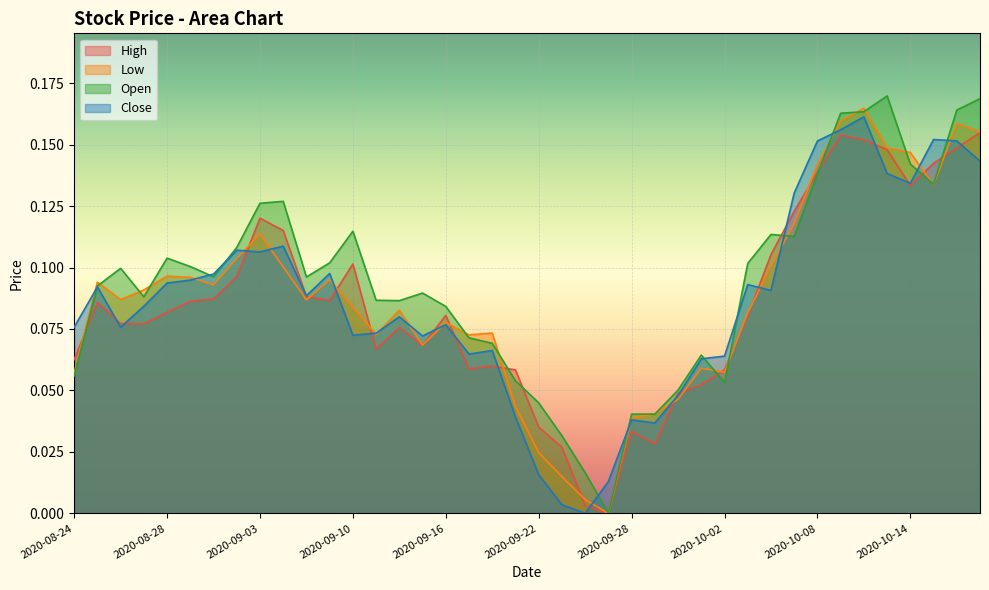

Reading left to right, list all the values displayed in this chart.

High: 2020-08-24=0.1	2020-08-25=0.1	2020-08-26=0.1	2020-08-27=0.1	2020-08-28=0.1	2020-08-31=0.1	2020-09-01=0.1	2020-09-02=0.1	2020-09-03=0.1	2020-09-04=0.1	2020-09-08=0.1	2020-09-09=0.1	2020-09-10=0.1	2020-09-11=0.1	2020-09-14=0.1	2020-09-15=0.1	2020-09-16=0.1	2020-09-17=0.1	2020-09-18=0.1	2020-09-21=0.1	2020-09-22=0.0	2020-09-23=0.0	2020-09-24=0.0	2020-09-25=0.0	2020-09-28=0.0	2020-09-29=0.0	2020-09-30=0.0	2020-10-01=0.1	2020-10-02=0.1	2020-10-05=0.1	2020-10-06=0.1	2020-10-07=0.1	2020-10-08=0.1	2020-10-09=0.2	2020-10-12=0.2	2020-10-13=0.1	2020-10-14=0.1	2020-10-15=0.1	2020-10-16=0.1	2020-10-19=0.2
Low: 2020-08-24=0.1	2020-08-25=0.1	2020-08-26=0.1	2020-08-27=0.1	2020-08-28=0.1	2020-08-31=0.1	2020-09-01=0.1	2020-09-02=0.1	2020-09-03=0.1	2020-09-04=0.1	2020-09-08=0.1	2020-09-09=0.1	2020-09-10=0.1	2020-09-11=0.1	2020-09-14=0.1	2020-09-15=0.1	2020-09-16=0.1	2020-09-17=0.1	2020-09-18=0.1	2020-09-21=0.0	2020-09-22=0.0	2020-09-23=0.0	2020-09-24=0.0	2020-09-25=0.0	2020-09-28=0.0	2020-09-29=0.0	2020-09-30=0.0	2020-10-01=0.1	2020-10-02=0.1	2020-10-05=0.1	2020-10-06=0.1	2020-10-07=0.1	2020-10-08=0.1	2020-10-09=0.2	2020-10-12=0.2	2020-10-13=0.1	2020-10-14=0.1	2020-10-15=0.1	2020-10-16=0.2	2020-10-19=0.2
Open: 2020-08-24=0.1	2020-08-25=0.1	2020-08-26=0.1	2020-08-27=0.1	2020-08-28=0.1	2020-08-31=0.1	2020-09-01=0.1	2020-09-02=0.1	2020-09-03=0.1	2020-09-04=0.1	2020-09-08=0.1	2020-09-09=0.1	2020-09-10=0.1	2020-09-11=0.1	2020-09-14=0.1	2020-09-15=0.1	2020-09-16=0.1	2020-09-17=0.1	2020-09-18=0.1	2020-09-21=0.1	2020-09-22=0.0	2020-09-23=0.0	2020-09-24=0.0	2020-09-25=0.0	2020-09-28=0.0	2020-09-29=0.0	2020-09-30=0.1	2020-10-01=0.1	2020-10-02=0.1	2020-10-05=0.1	2020-10-06=0.1	2020-10-07=0.1	2020-10-08=0.1	2020-10-09=0.2	2020-10-12=0.2	2020-10-13=0.2	2020-10-14=0.1	2020-10-15=0.1	2020-10-16=0.2	2020-10-19=0.2
Close: 2020-08-24=0.1	2020-08-25=0.1	2020-08-26=0.1	2020-08-27=0.1	2020-08-28=0.1	2020-08-31=0.1	2020-09-01=0.1	2020-09-02=0.1	2020-09-03=0.1	2020-09-04=0.1	2020-09-08=0.1	2020-09-09=0.1	2020-09-10=0.1	2020-09-11=0.1	2020-09-14=0.1	2020-09-15=0.1	2020-09-16=0.1	2020-09-17=0.1	2020-09-18=0.1	2020-09-21=0.0	2020-09-22=0.0	2020-09-23=0.0	2020-09-24=0.0	2020-09-25=0.0	2020-09-28=0.0	2020-09-29=0.0	2020-09-30=0.0	2020-10-01=0.1	2020-10-02=0.1	2020-10-05=0.1	2020-10-06=0.1	2020-10-07=0.1	2020-10-08=0.2	2020-10-09=0.2	2020-10-12=0.2	2020-10-13=0.1	2020-10-14=0.1	2020-10-15=0.2	2020-10-16=0.2	2020-10-19=0.1